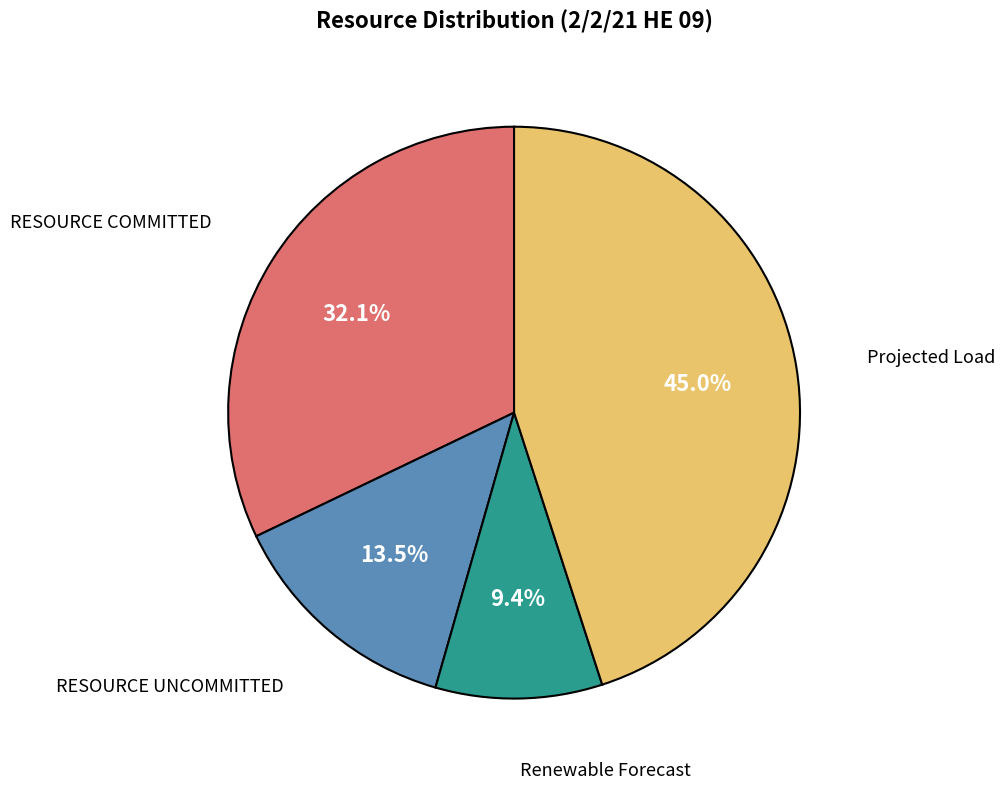

Is there a majority slice in this chart?

No